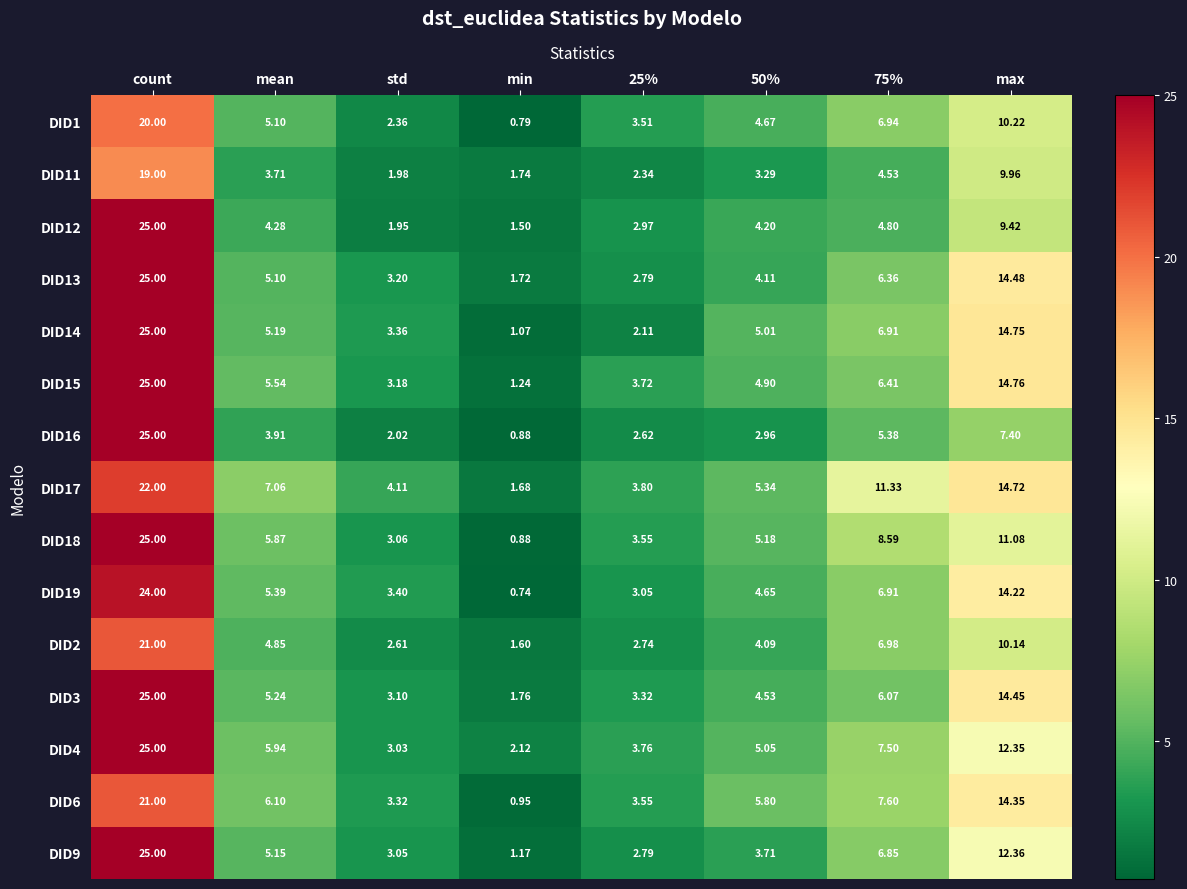

At which label is DID16 closest to 12?

max